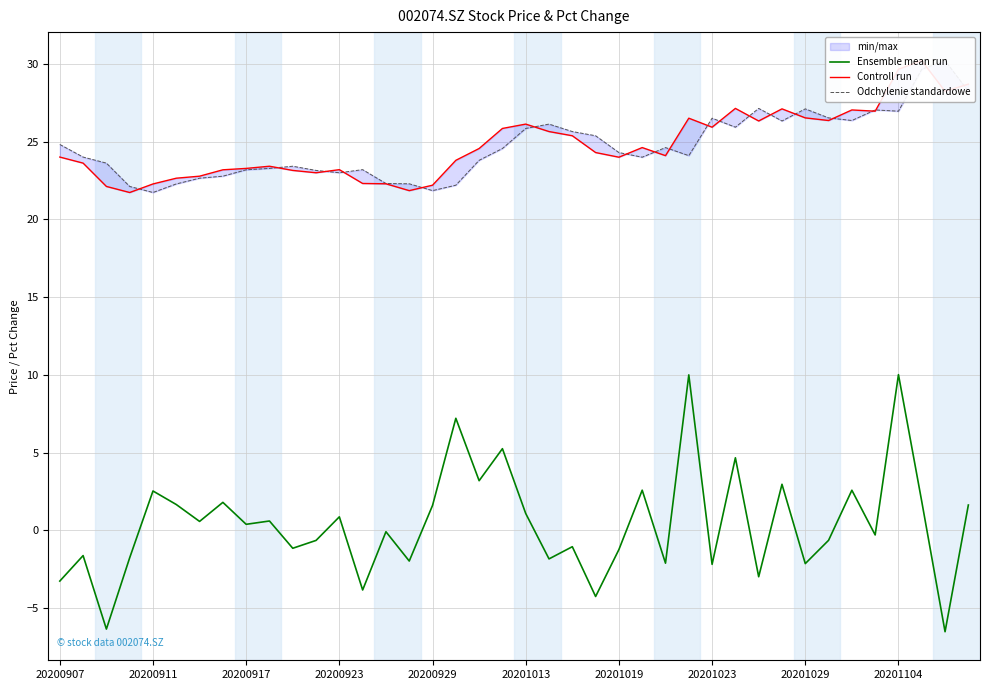

The value of Ensemble mean run at 18 is 3.2. True or false?

True